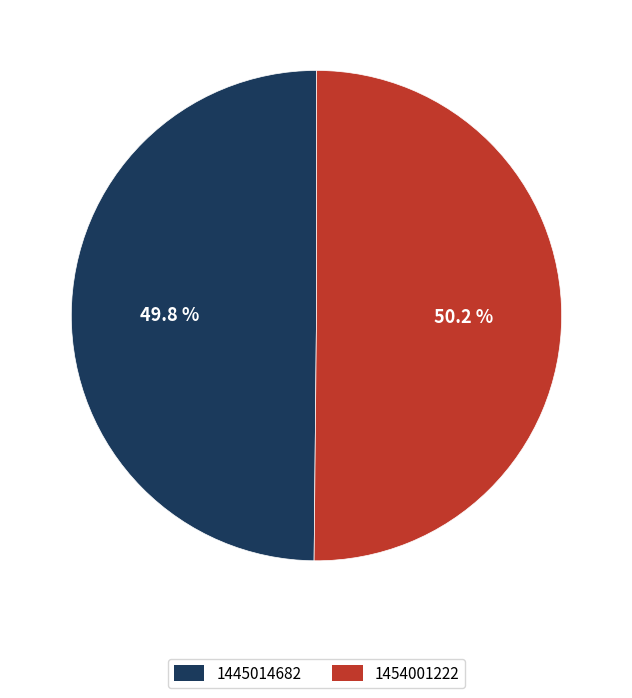

Approximately how many times larger is the value at 1454001222 compared to 1445014682?

1.0